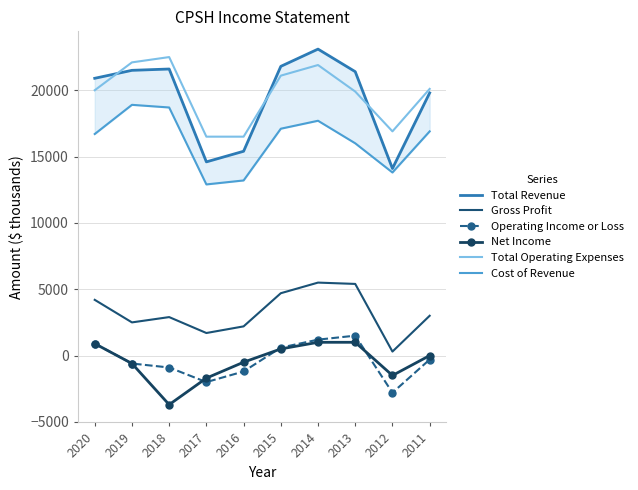

Between 2015 and 2011, which is larger?

2015